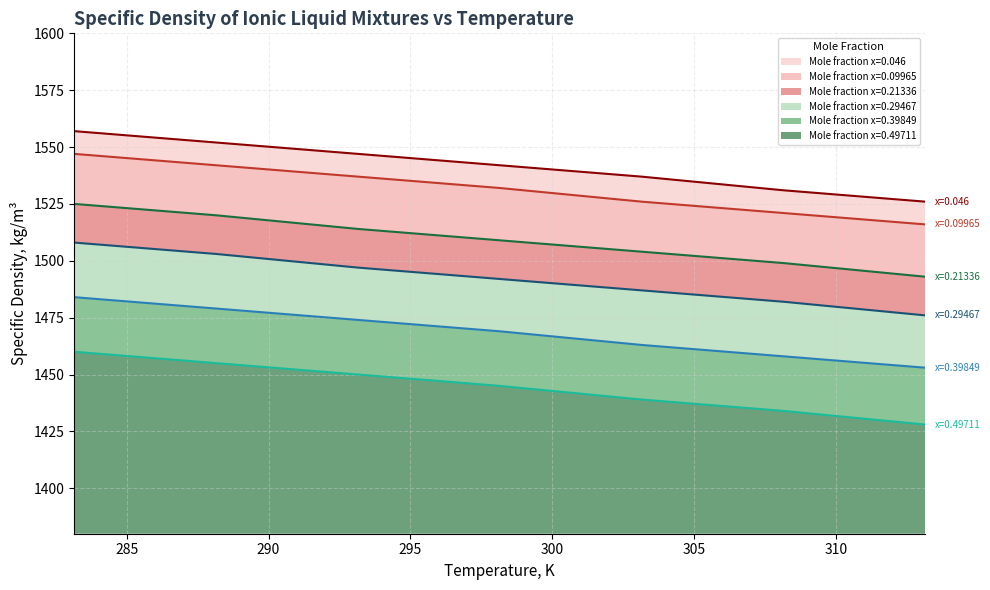

What is the difference between the highest and lowest values at 298.15?

97